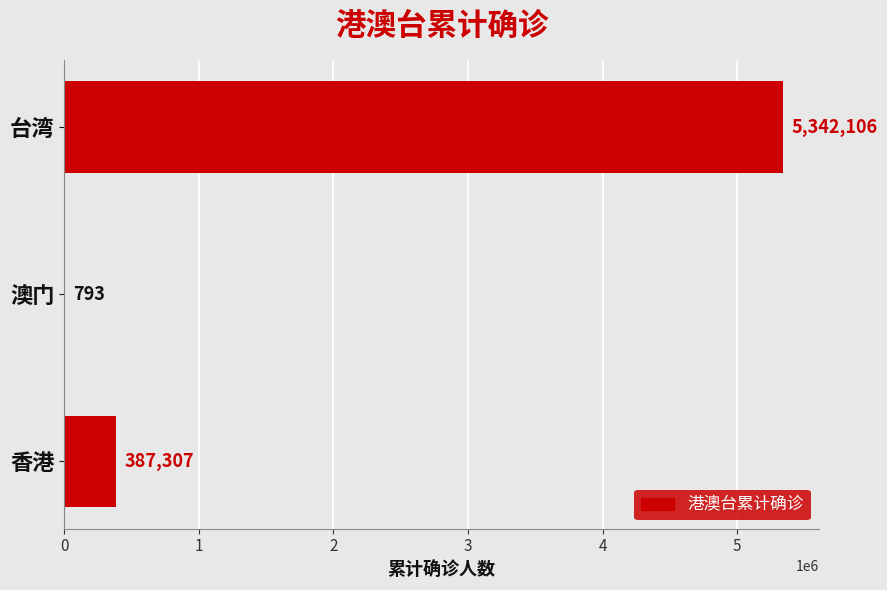

The value at 澳门 is 793. True or false?

True